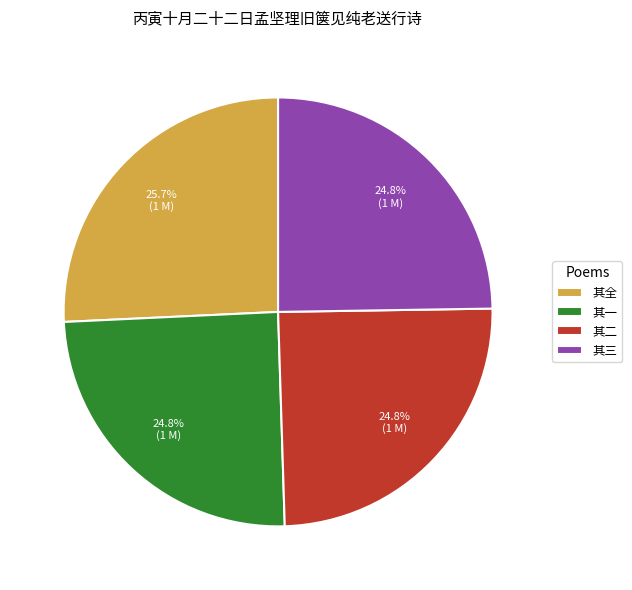

What is the largest slice in the pie chart?

其全